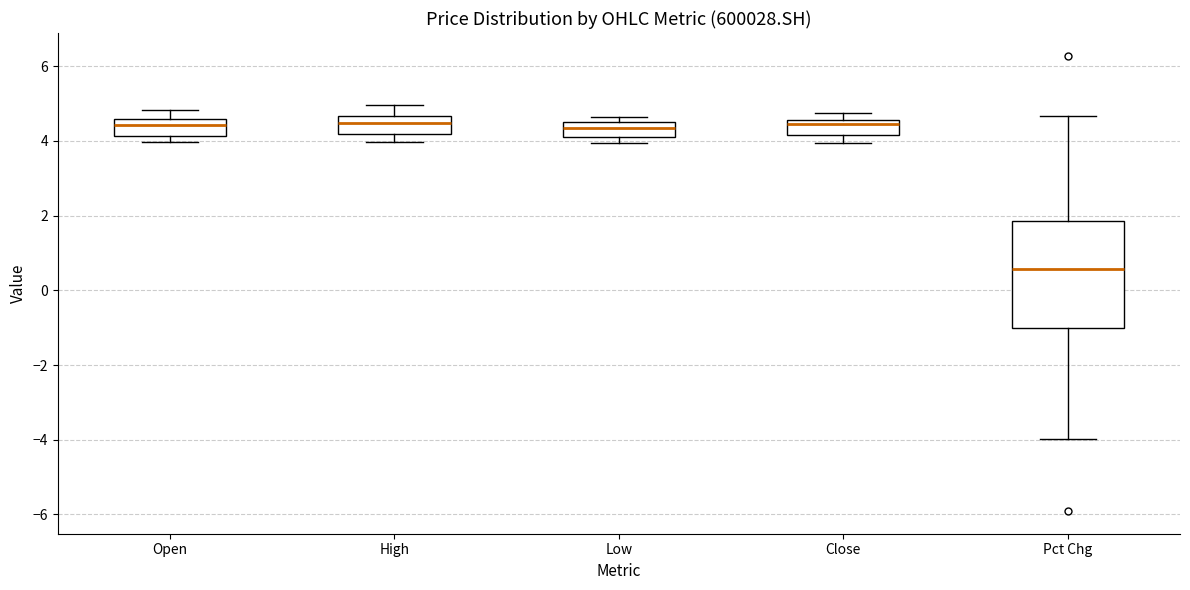

Reading left to right, transcribe this box plot: for each box, give where its median line is, the range the box spans, and where its two whiskers end, as read against the y-axis. The values are not printed on the chart, so give them approximately, as read against the axis.

Open: median 4.4, box 4.2 to 4.6, whiskers 4.0 to 4.8
High: median 4.4, box 4.2 to 4.6, whiskers 4.0 to 5.0
Low: median 4.4 (inside the box), box 4.2 to 4.4, whiskers 4.0 to 4.6
Close: median 4.4, box 4.2 to 4.6, whiskers 4.0 to 4.8
Pct Chg: median 0.6, box -1.0 to 1.8, whiskers -4.0 to 4.6